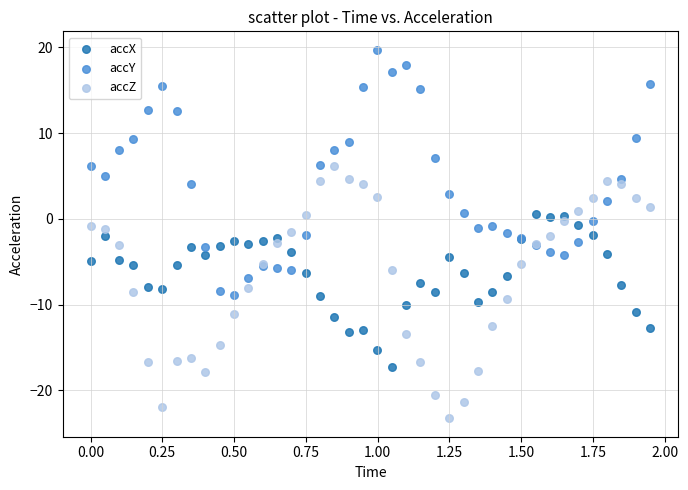

Which series has the widest spread of Y values?

accZ